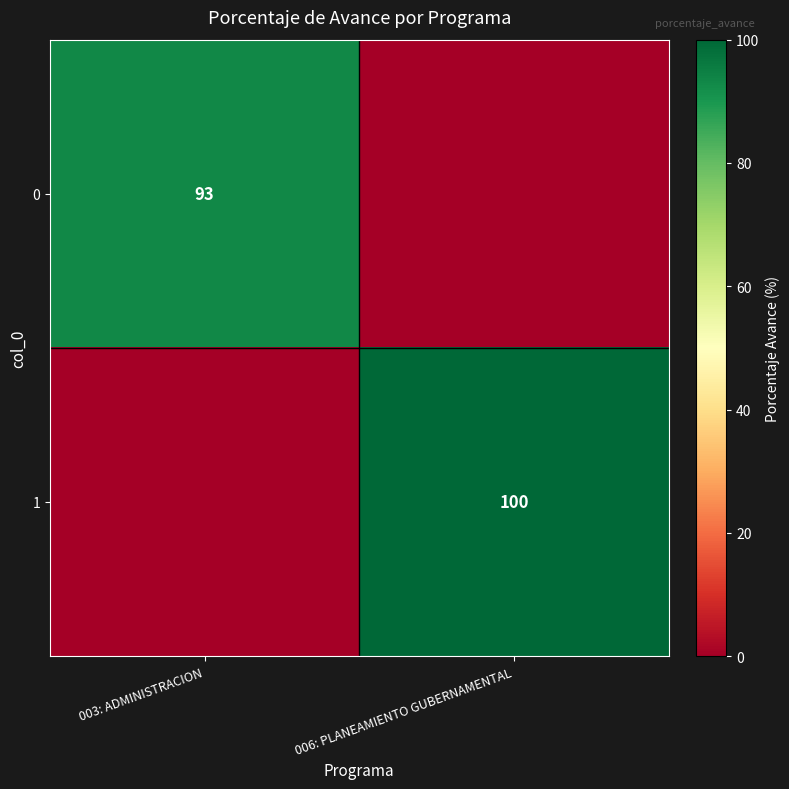

The value of 0 at 003: ADMINISTRACION is 93. True or false?

True